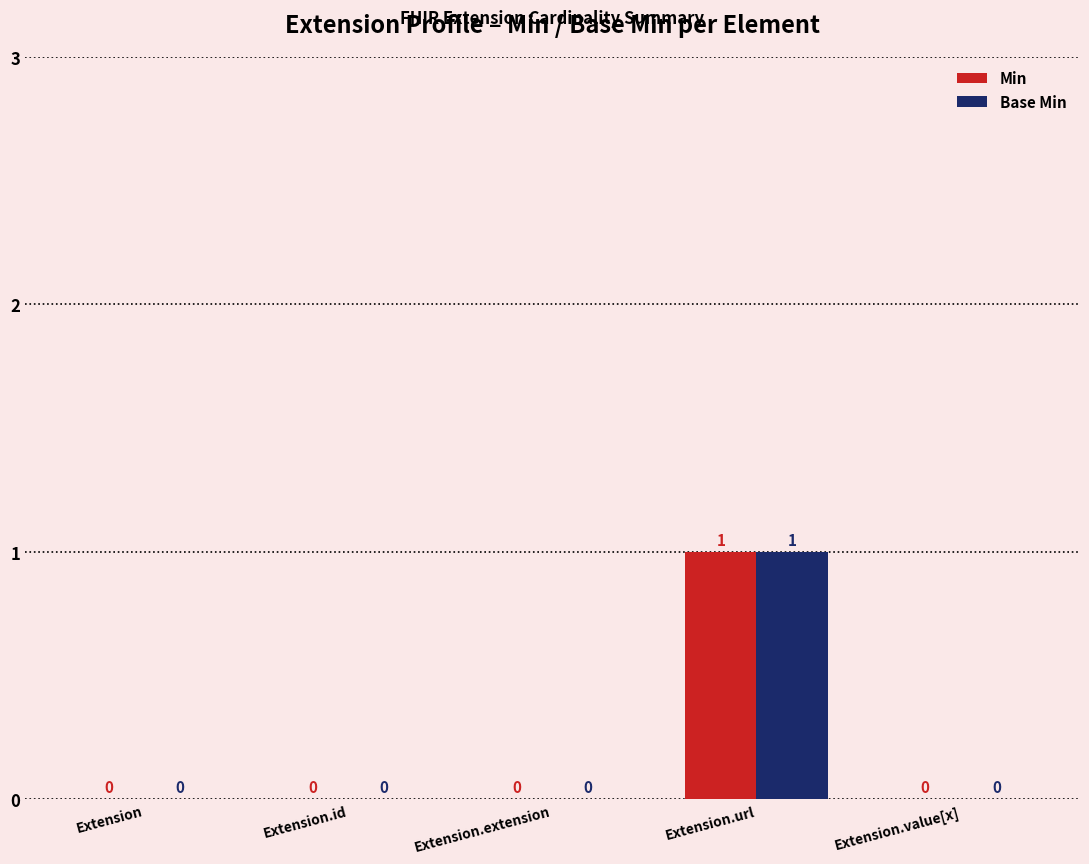

What is the difference between the Min values at Extension.url and Extension?

1